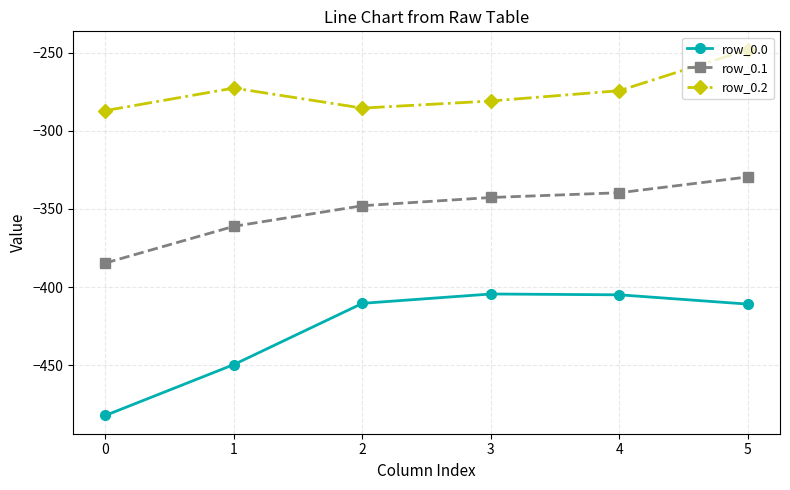

In row_0.0, how many points are higher than both neighbors (excluding endpoints)?

1